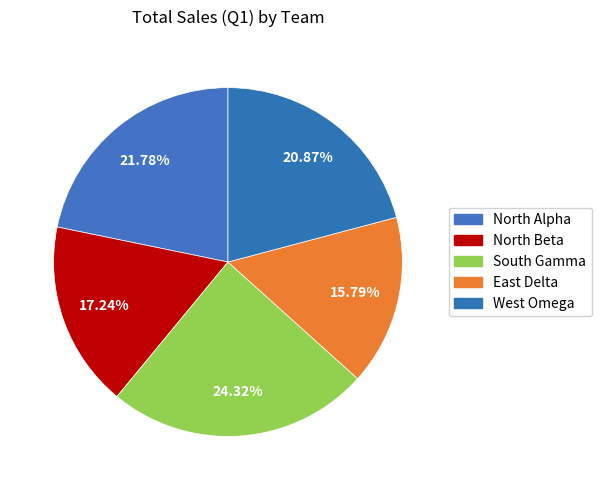

To the nearest percent, what percentage of the pie is North Alpha?

22%